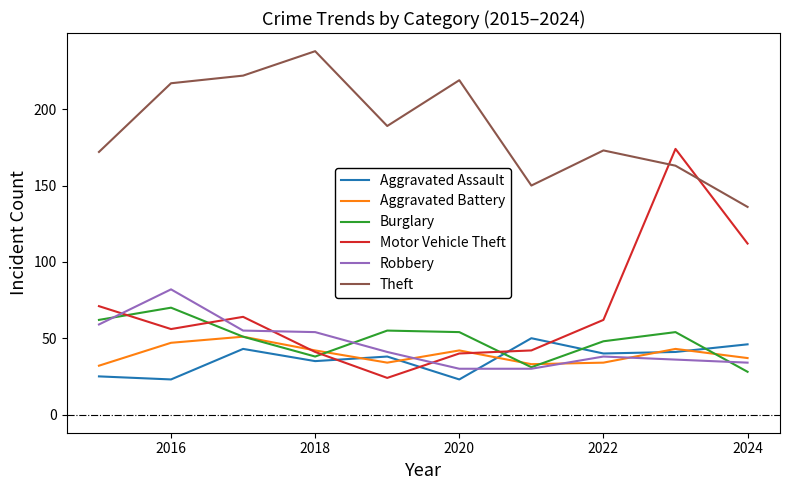

True or false: Theft and Aggravated Assault cross at least once.

False